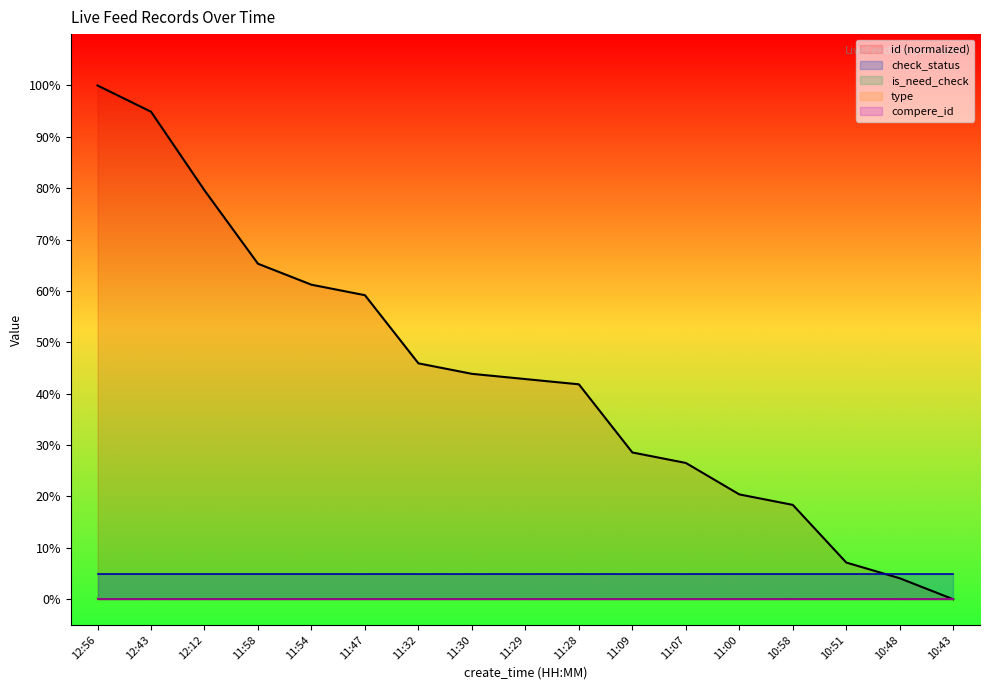

Which series changed the most between 11:58 and 11:29?

id (normalized)